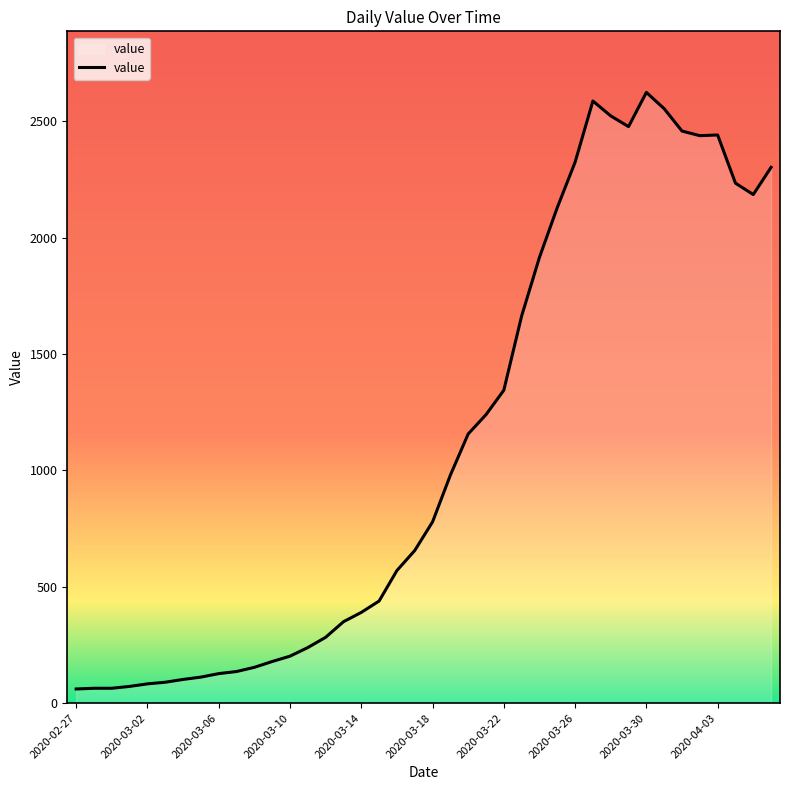

What is the difference between the maximum and minimum values?

2564